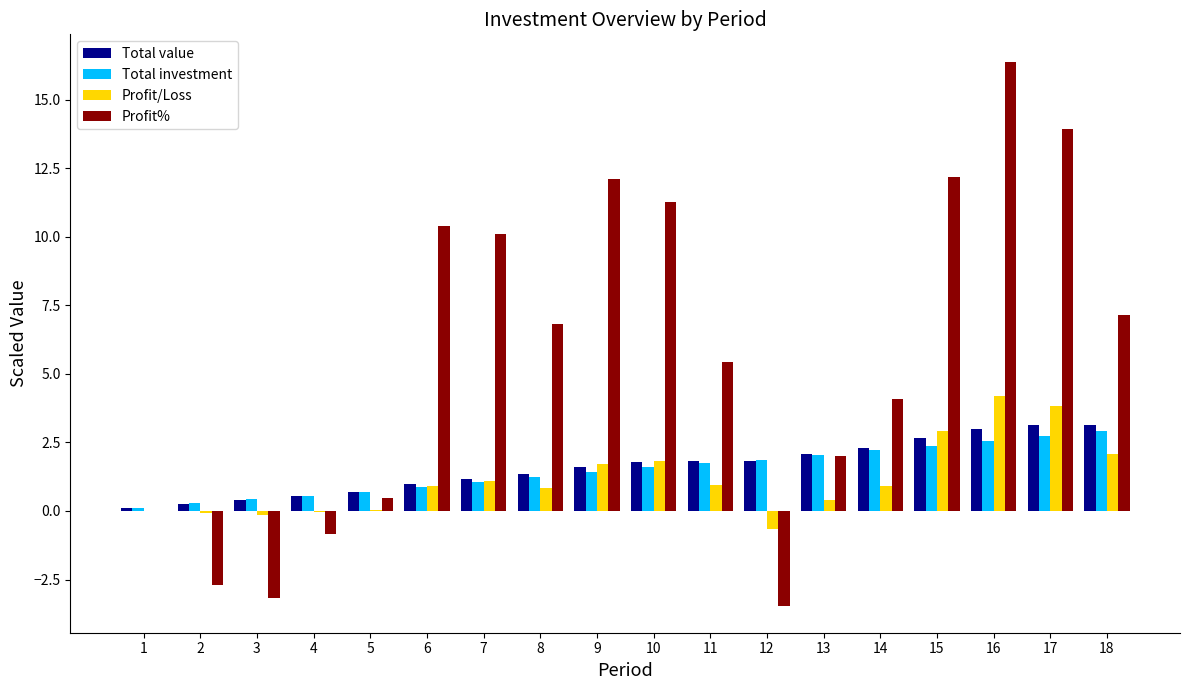

True or false: Profit/Loss has a value of 0.4 at 13.

True